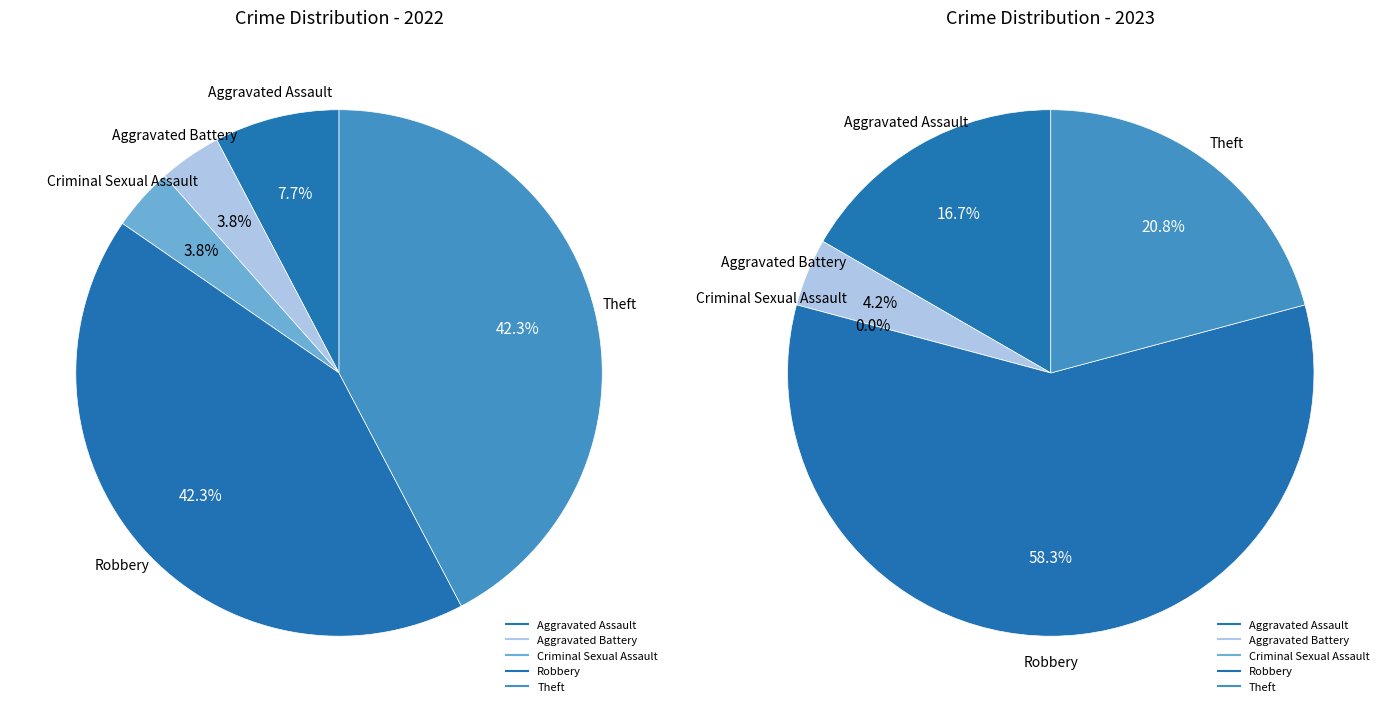

To the nearest percent, what is the difference between the largest and smallest slice percentages?

58%